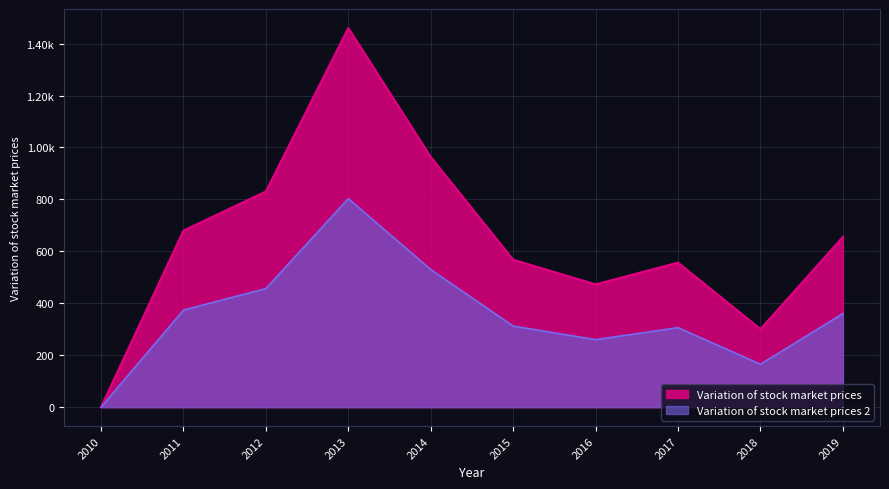

What is the difference between the second highest and minimum values?

963.5